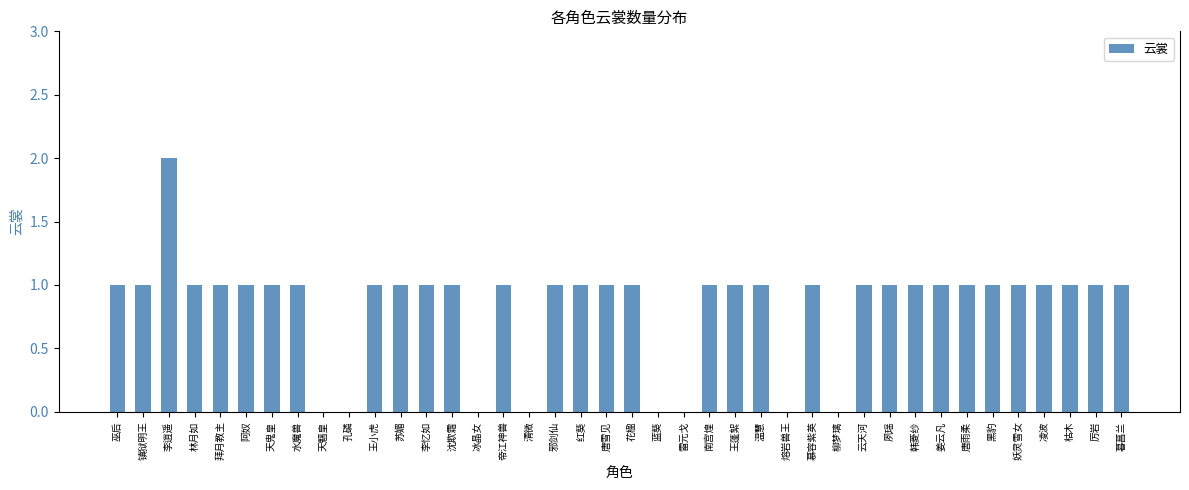

Reading left to right, list all the values displayed in this chart.

巫后=1	镇狱明王=1	李逍遥=2	林月如=1	拜月教主=1	阿奴=1	天鬼皇=1	水魔兽=1	天魑皇=0	孔磷=0	王小虎=1	苏媚=1	李忆如=1	沈欺霜=1	冰晶女=0	帝江神兽=1	清微=0	邪剑仙=1	红葵=1	唐雪见=1	花楹=1	蓝葵=0	雷元戈=0	南宫煌=1	王蓬絮=1	温慧=1	熔岩兽王=0	慕容紫英=1	柳梦璃=0	云天河=1	夙瑶=1	韩菱纱=1	姜云凡=1	唐雨柔=1	黑豹=1	妖灵雪女=1	凌波=1	枯木=1	厉岩=1	暮菖兰=1